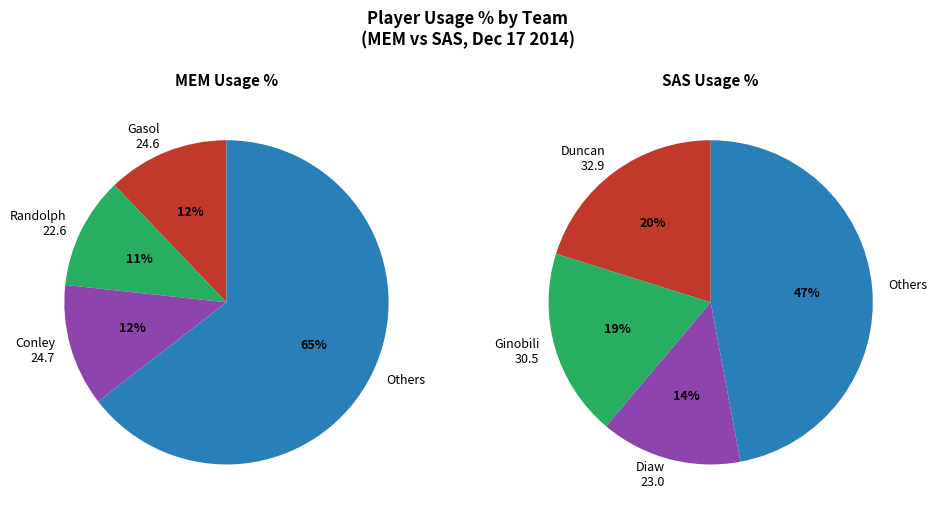

To the nearest percent, what portion does 1 represent?

20%